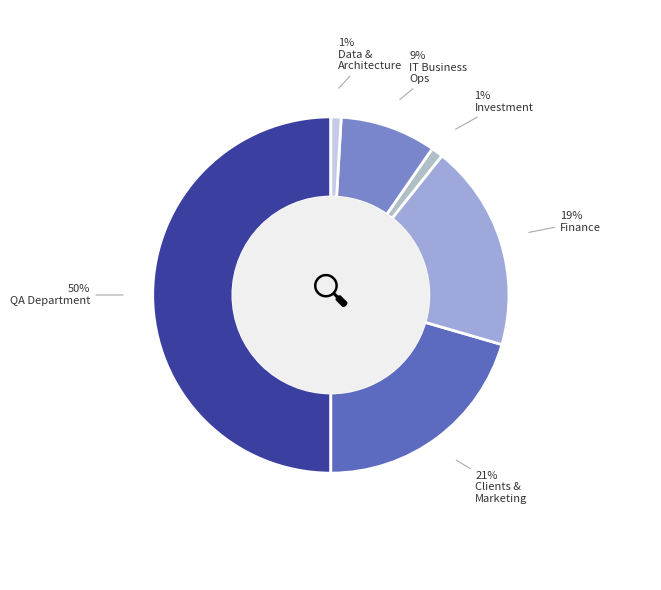

Which category has the smallest portion of the pie?

DATA & ARCHITECTURE (Total)